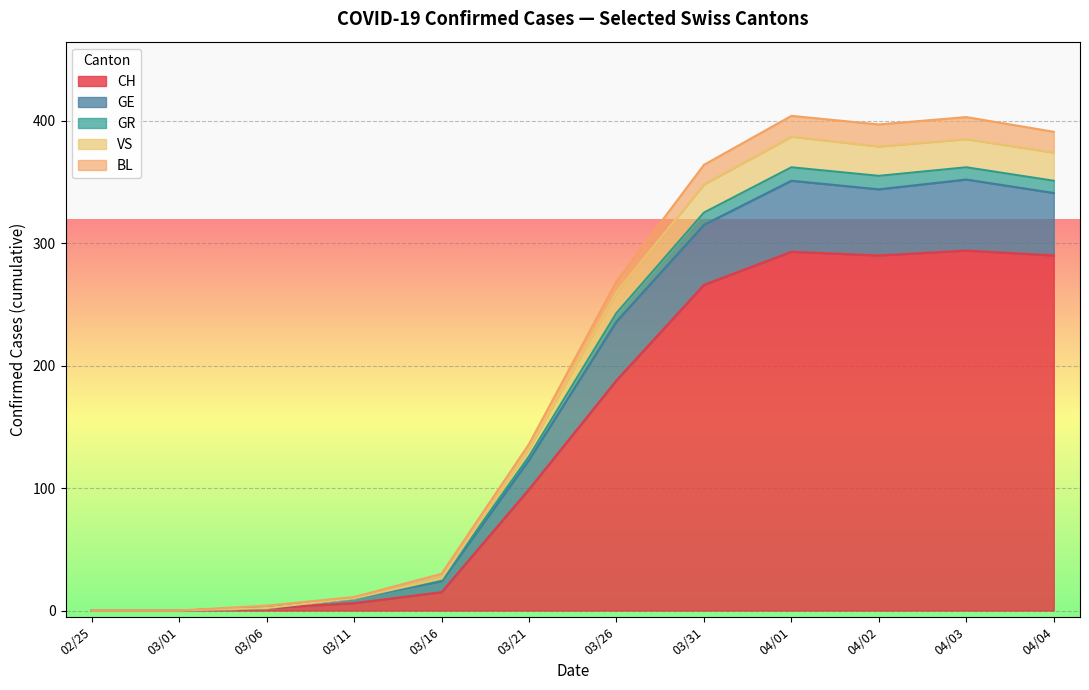

Is it true that CH equals 400 at 03/31?

False